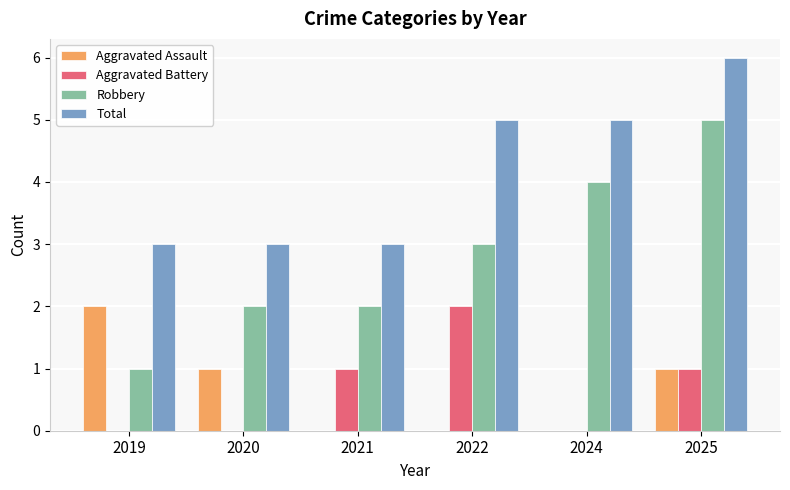

Is the value of Total at 2024 greater than the value of Aggravated Battery at 2024?

Yes